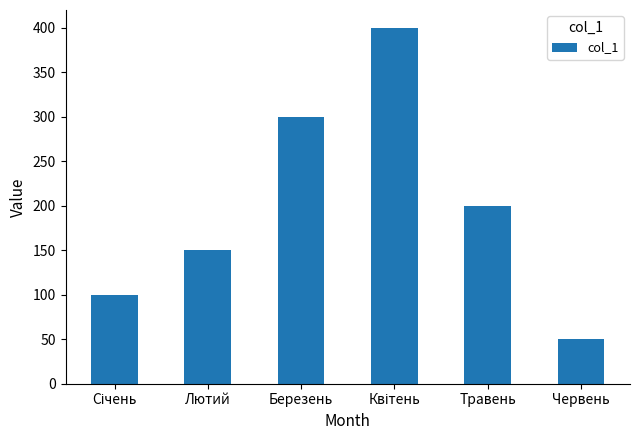

Approximately how many times larger is the value at Травень compared to Лютий?

1.3